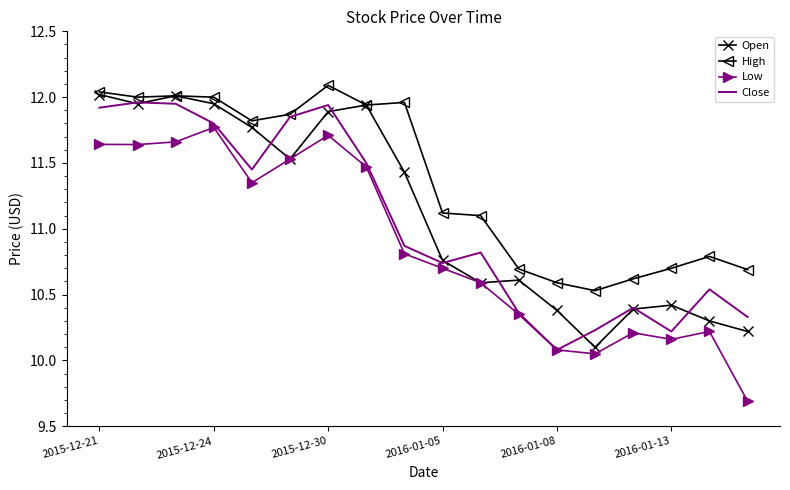

True or false: Low and High cross at least once.

False